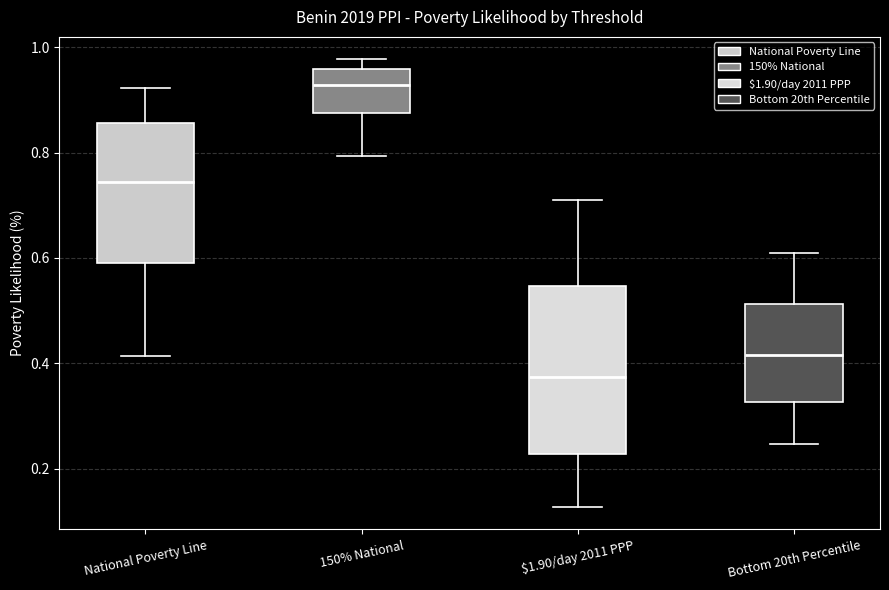

Comparing the boxes themselves (not the whiskers), which one is the tallest?

$1.90/day 2011 PPP